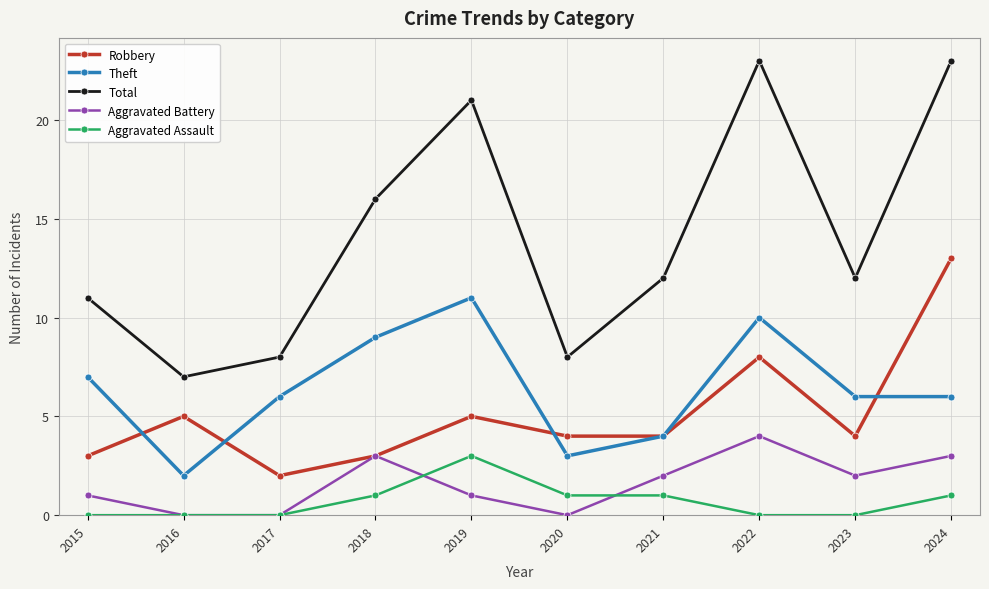

What is the spread (max minus min) of values at 2022?

23